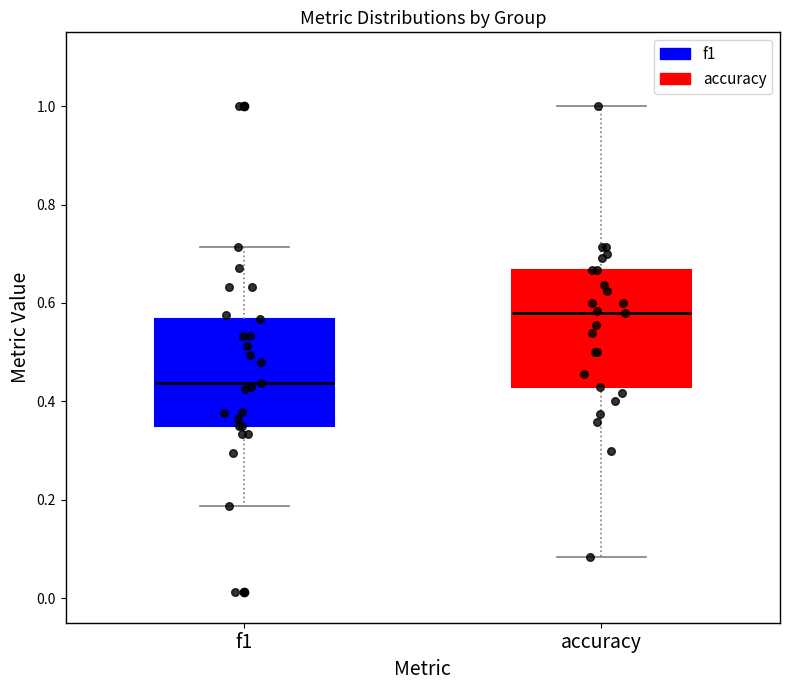

Which box is the tallest, from its lower edge to its upper edge?

accuracy